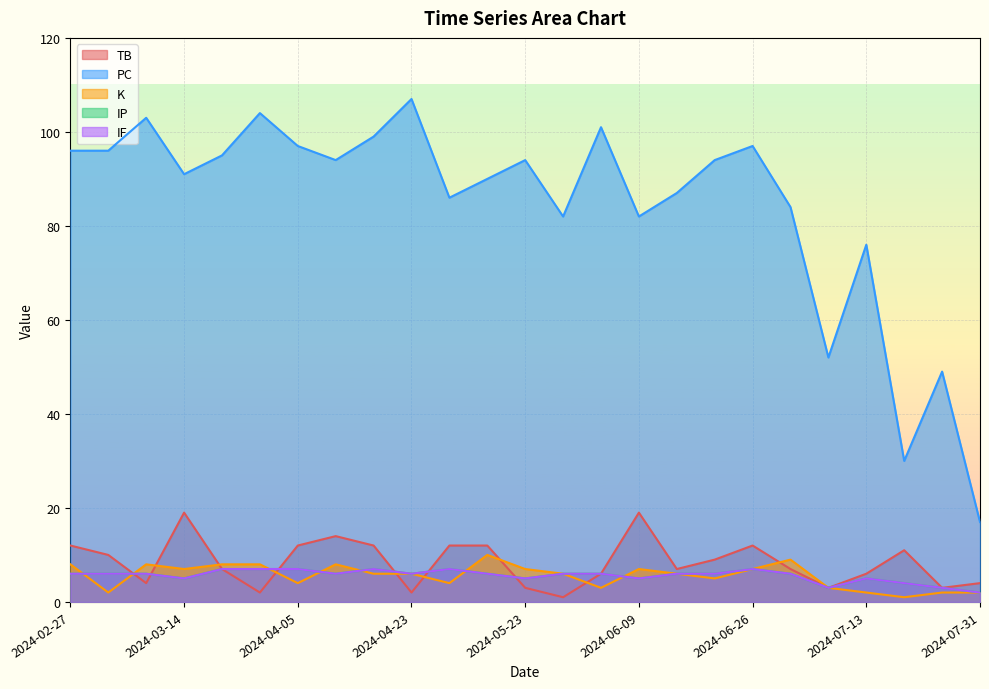

What is the difference between the second highest and second lowest values in the IP series?

4